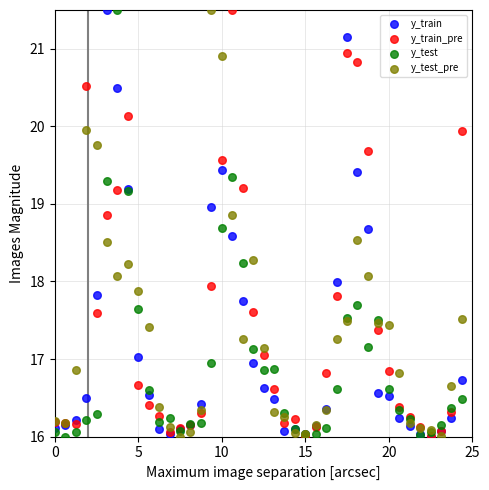

What are all the series names shown in the legend?

y_train, y_train_pre, y_test, y_test_pre